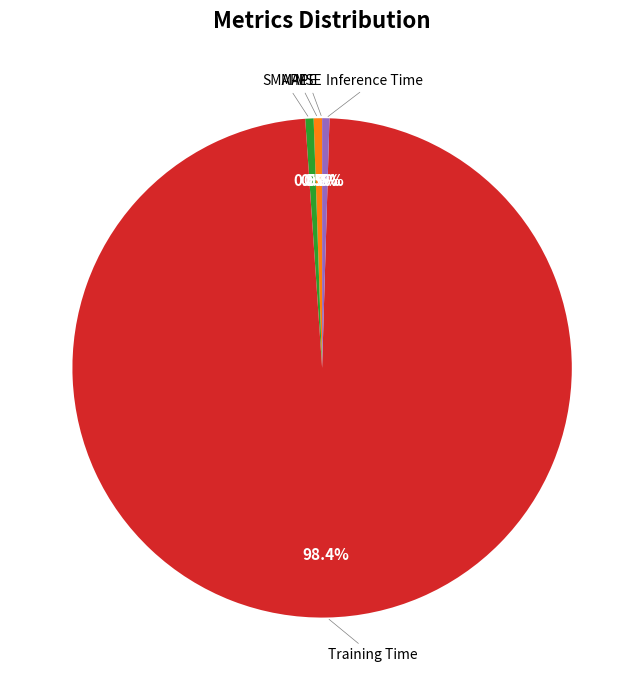

Does any single category account for the majority?

Yes